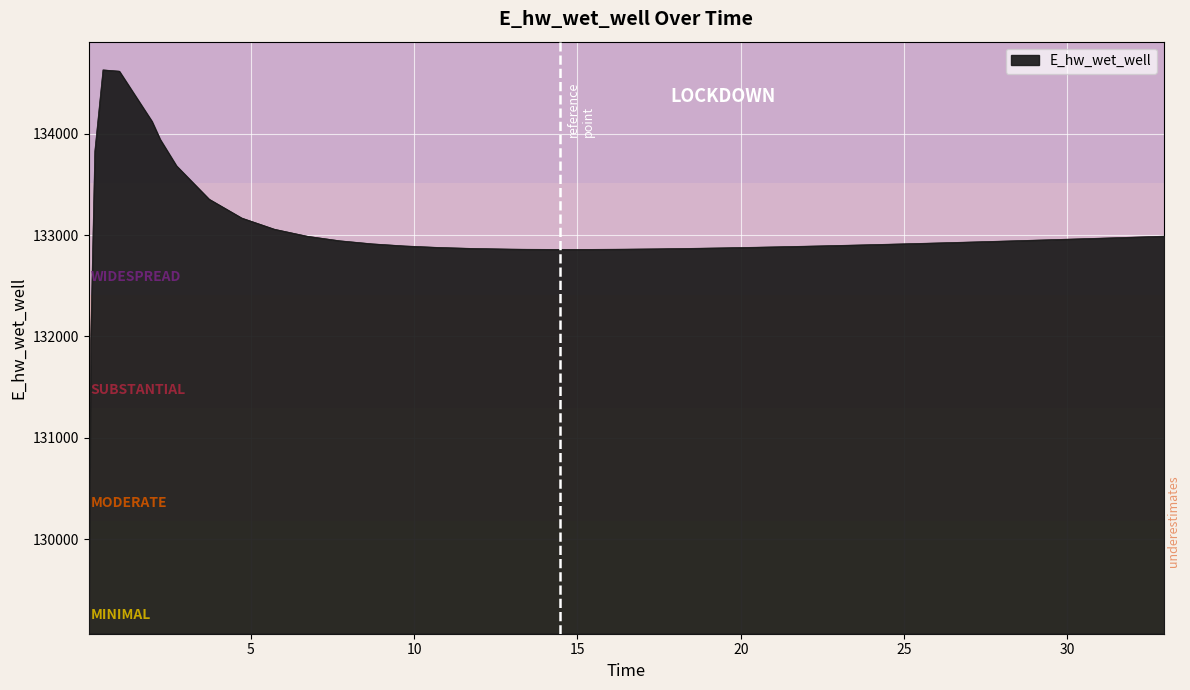

What is the minimum value shown in the chart?

129070.3